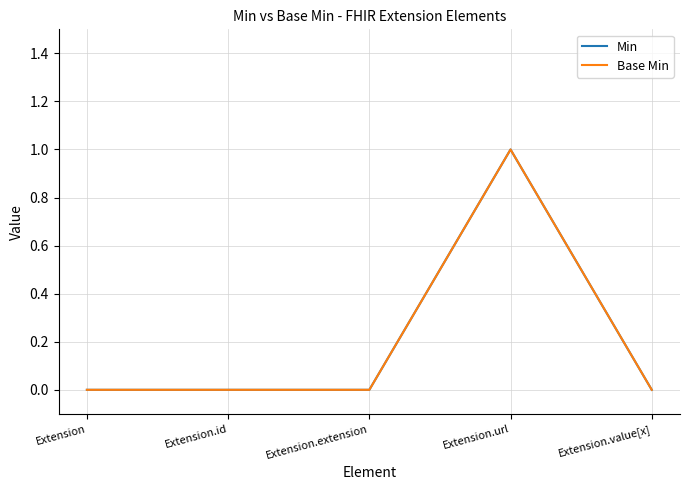

Rank the series at Extension.extension from highest to lowest value.

Min, Base Min